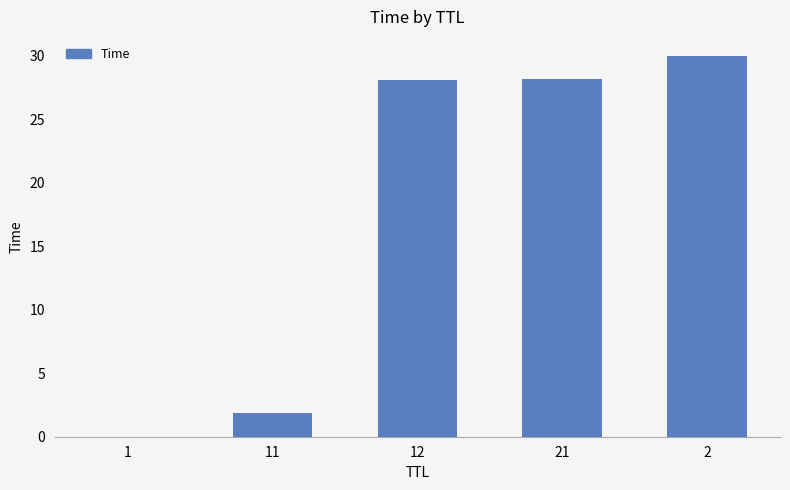

Is it true that the value at 11 is 1.9?

True